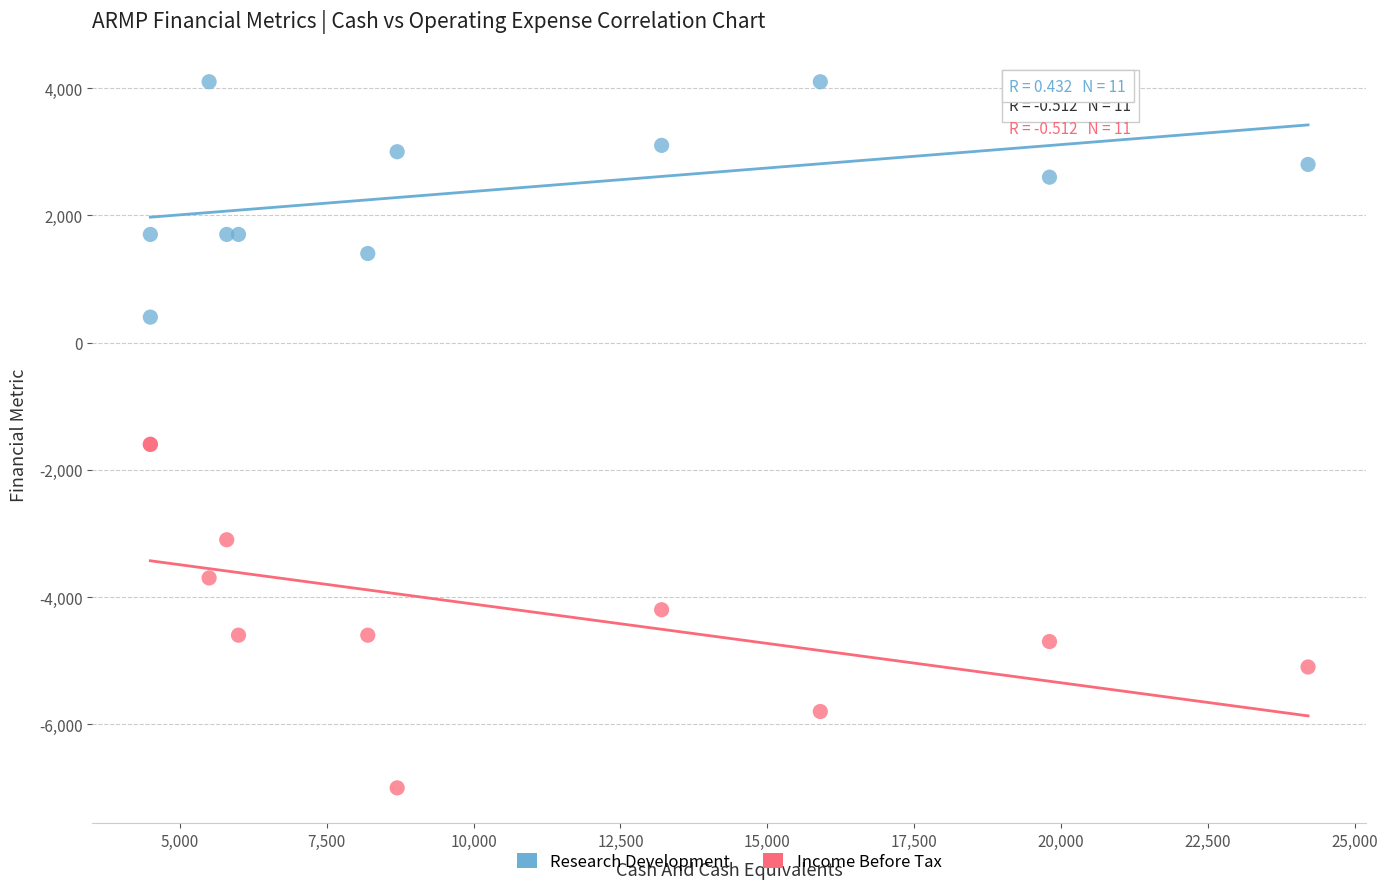

What are all the series names shown in the legend?

Research Development, Income Before Tax